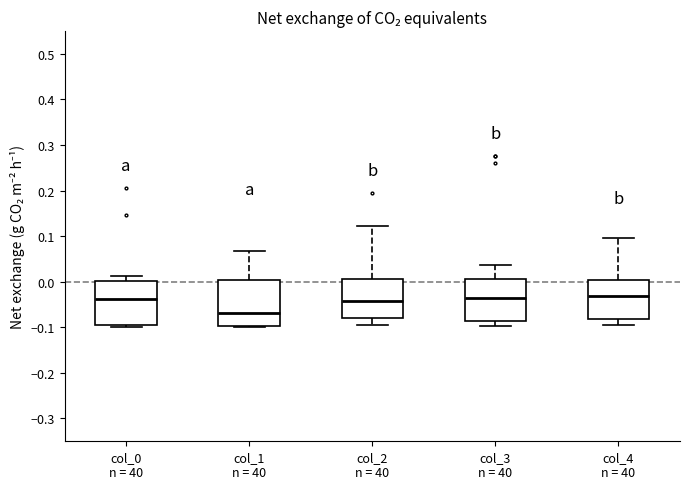

Which box has the lowest median line?

col_1 n = 40